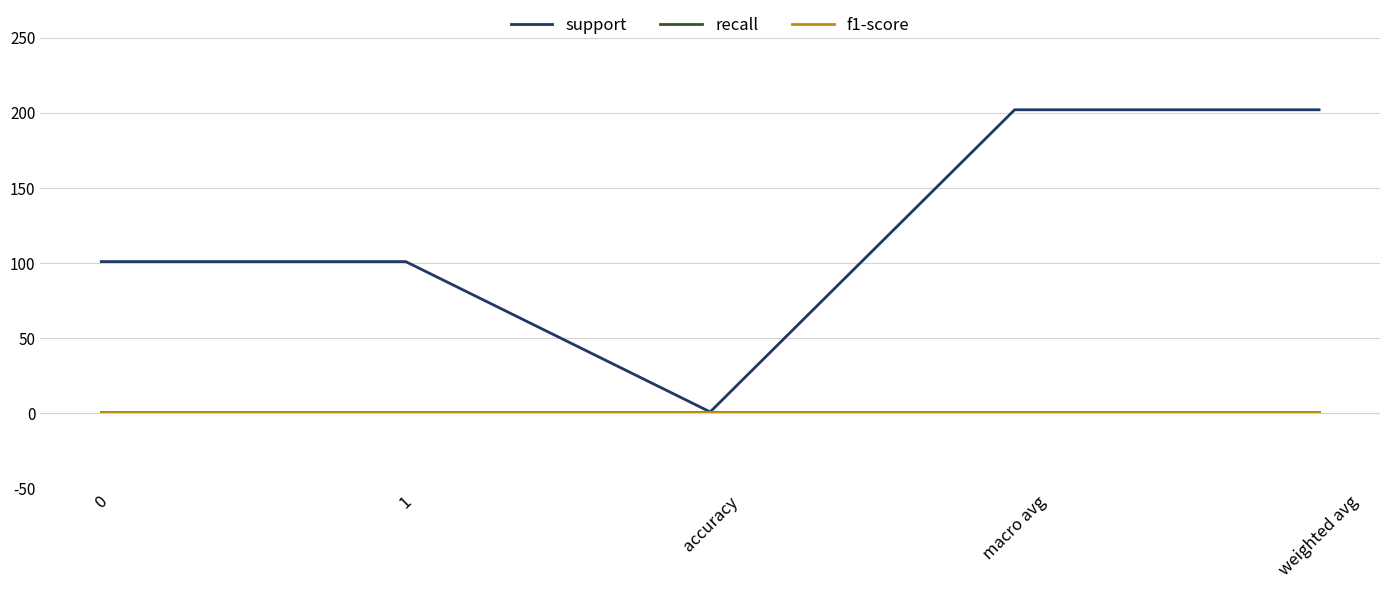

What value does the support series have at 1, to the nearest 50?

100